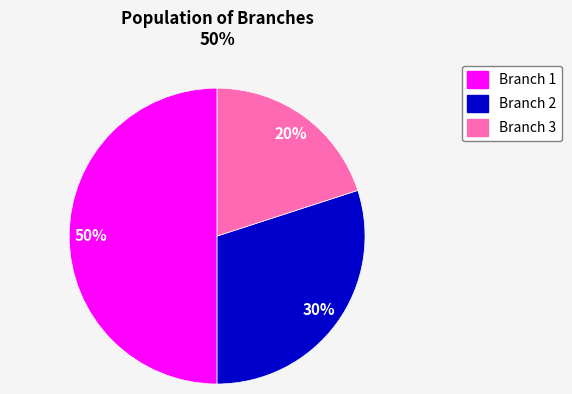

To the nearest percent, what is the difference between the Branch 1 and Branch 3 slice percentages?

30%